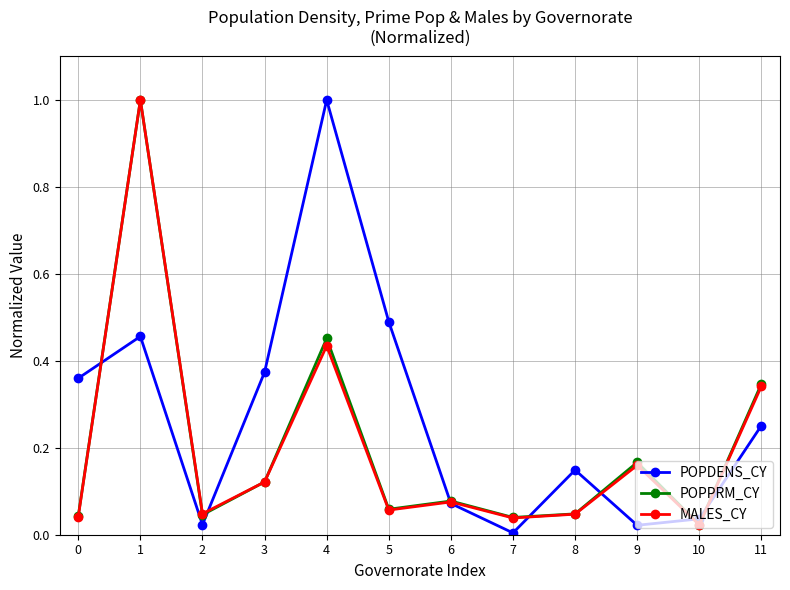

Is the value of POPPRM_CY at 5 greater than the value of POPDENS_CY at 8?

No